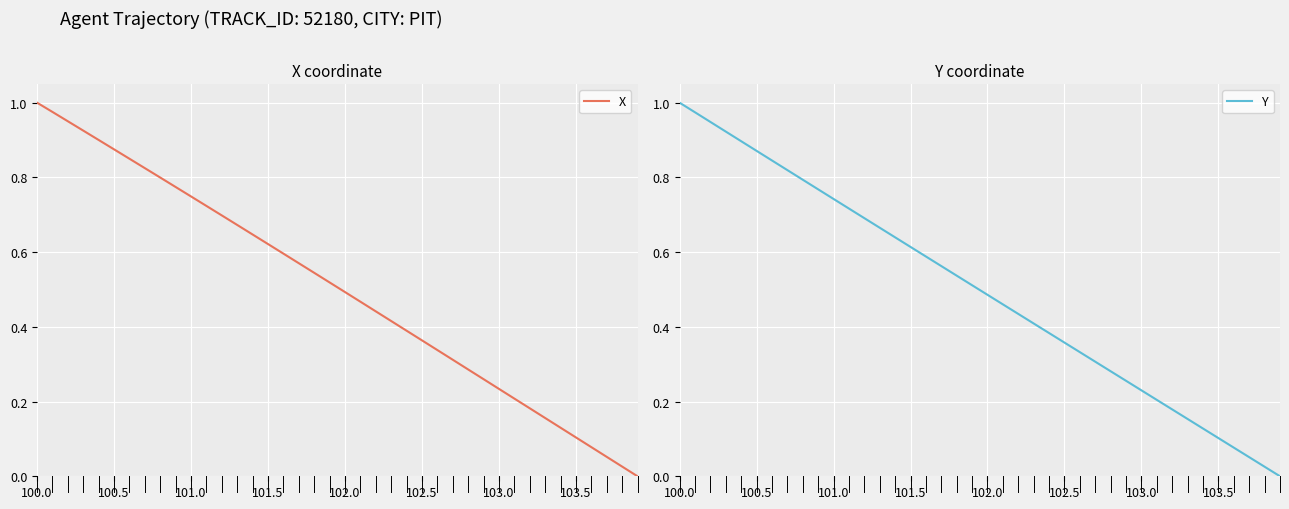

True or false: X and Y intersect in this chart.

False